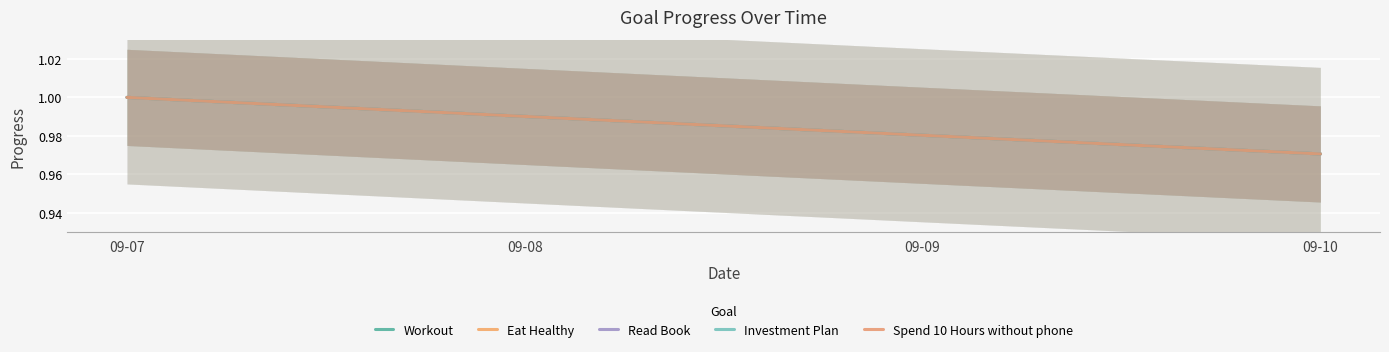

Rank the series at 09-07 from highest to lowest value.

Workout, Eat Healthy, Read Book, Investment Plan, Spend 10 Hours without phone